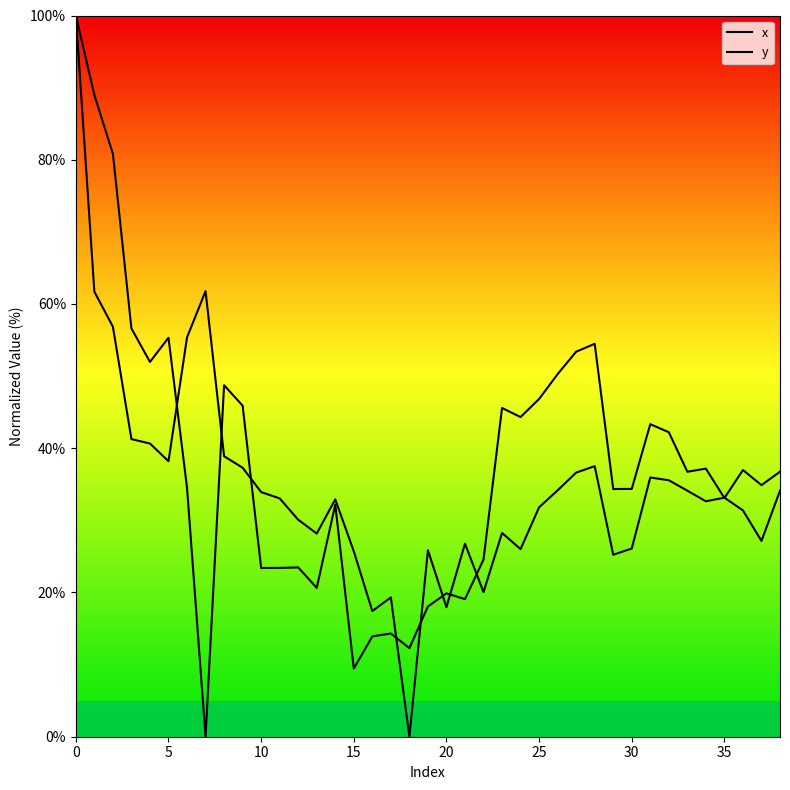

True or false: x has a value of 19.3 at 17.

True